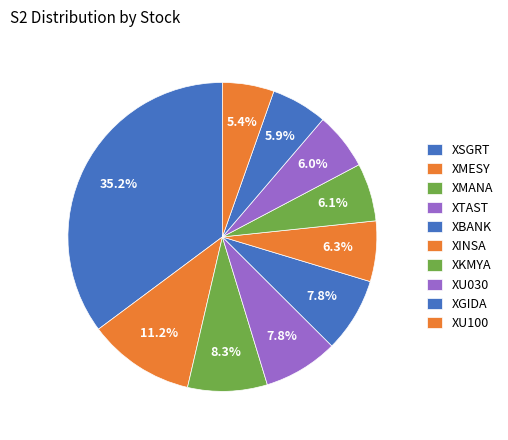

Does any single category account for the majority?

No